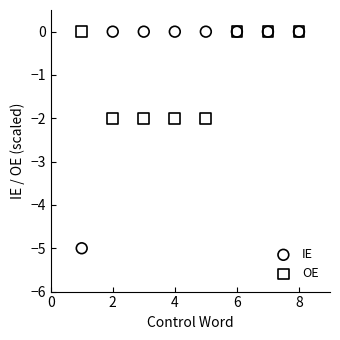

What is the X range (max minus min) for the scatter plot?

7